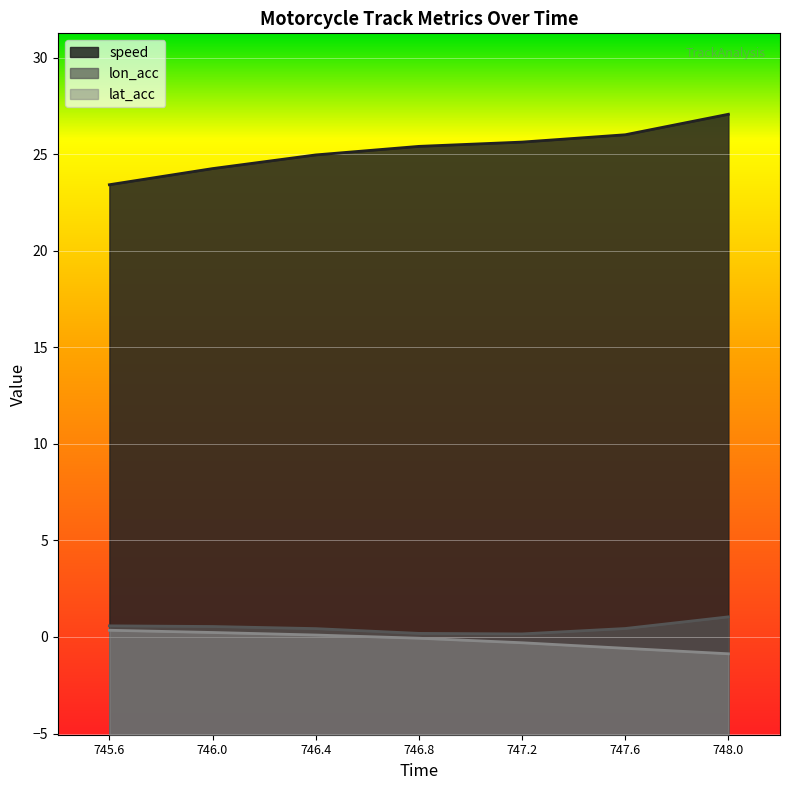

Reading right to left, extract all data points from this chart.

speed: 27.1	26.0	25.6	25.4	25.0	24.3	23.4
lon_acc: 1.0	0.4	0.2	0.2	0.4	0.5	0.6
lat_acc: -0.9	-0.6	-0.3	-0.1	0.1	0.2	0.3